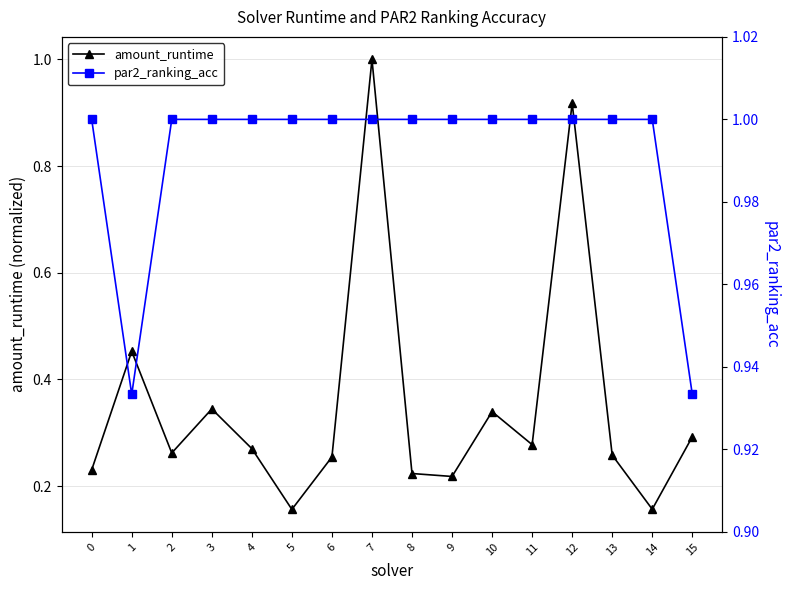

What are all the series names shown in the legend?

amount_runtime, par2_ranking_acc